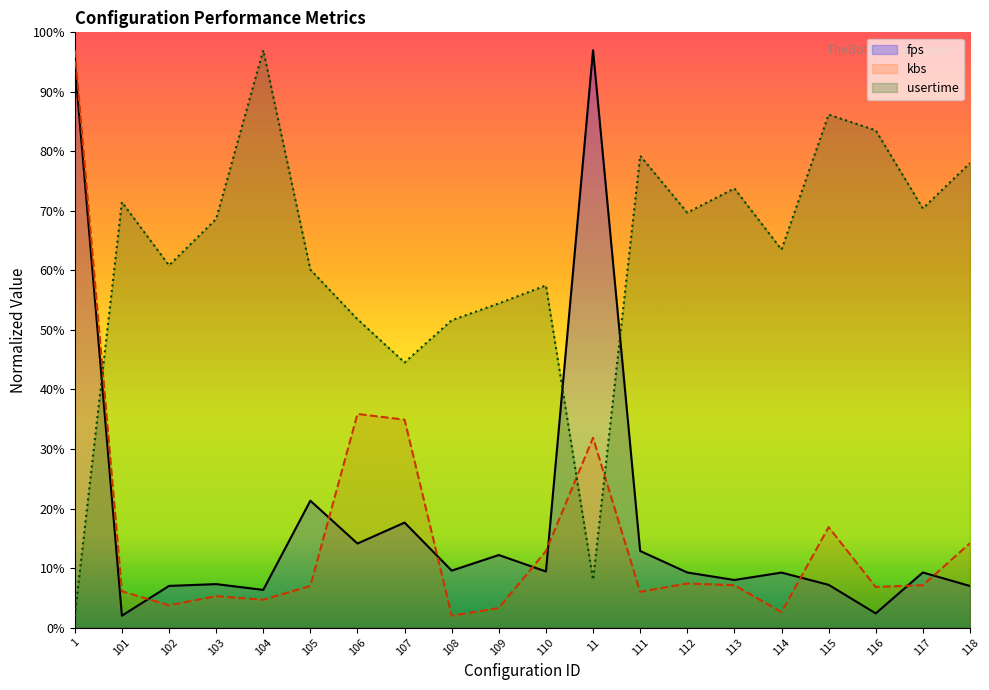

Which series has the largest range (max minus min)?

fps